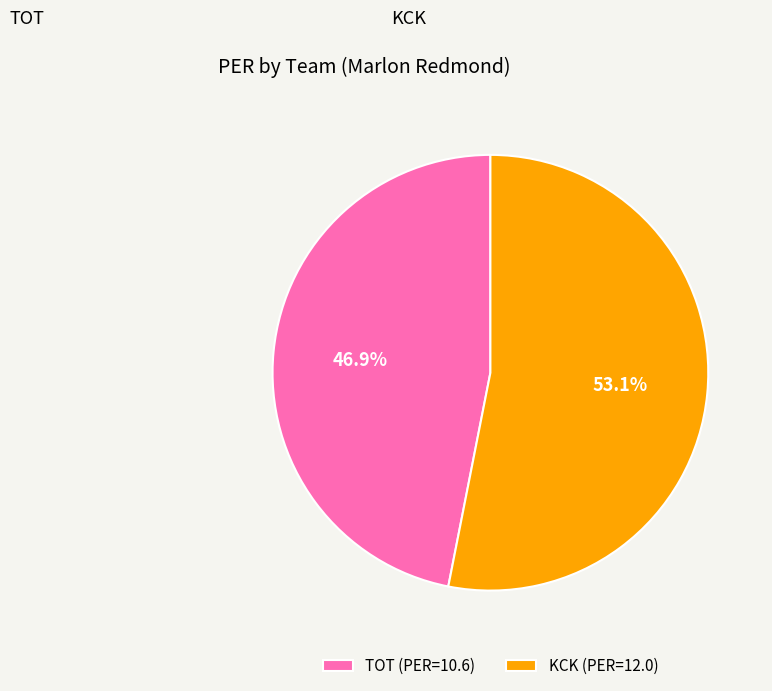

To the nearest percent, what portion does KCK represent?

53%